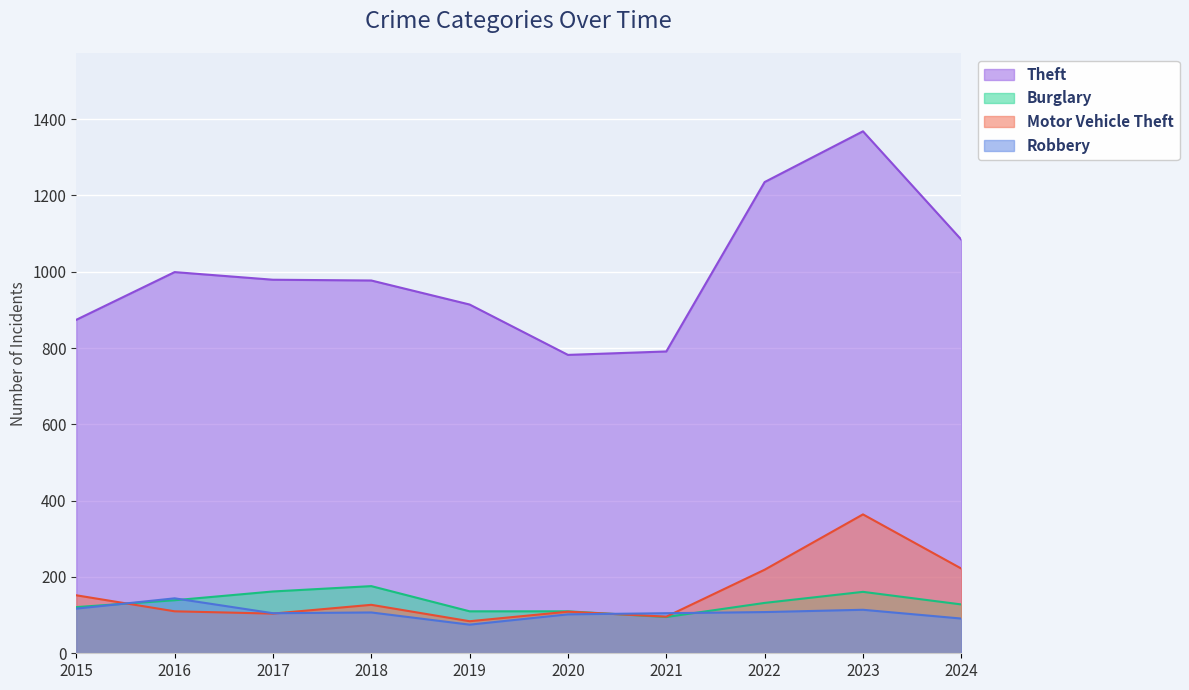

Reading left to right, list all the values displayed in this chart.

Theft: 2015=874	2016=999	2017=979	2018=977	2019=914	2020=782	2021=791	2022=1235	2023=1368	2024=1084
Burglary: 2015=121	2016=139	2017=162	2018=176	2019=110	2020=110	2021=95	2022=132	2023=161	2024=128
Motor Vehicle Theft: 2015=152	2016=110	2017=104	2018=127	2019=84	2020=109	2021=96	2022=219	2023=364	2024=222
Robbery: 2015=117	2016=144	2017=105	2018=107	2019=75	2020=102	2021=105	2022=108	2023=114	2024=91